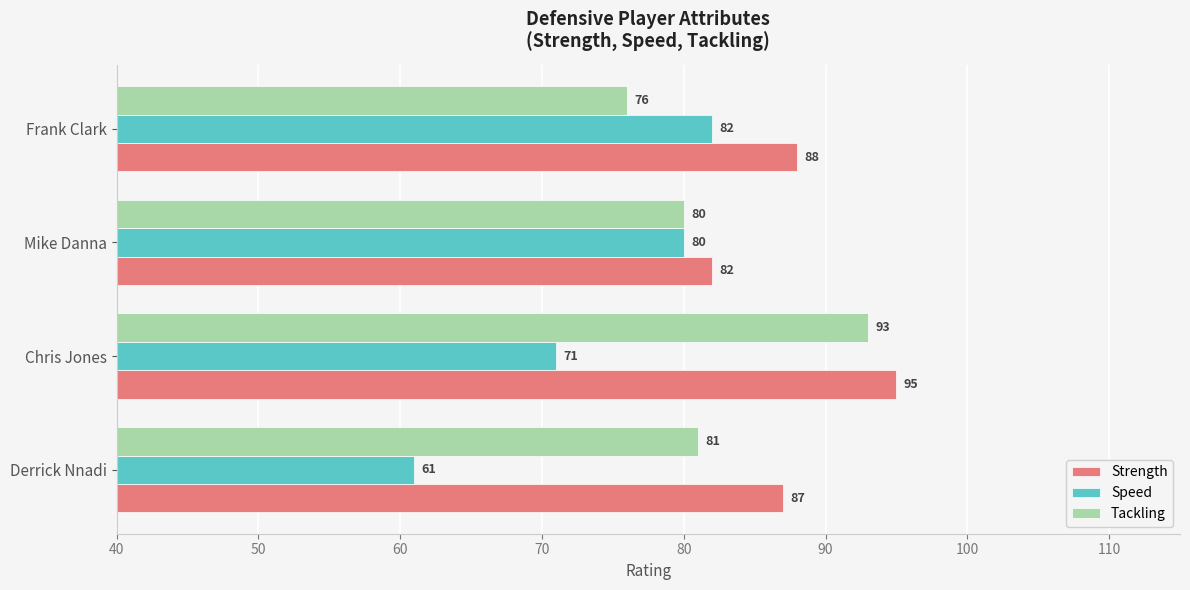

Which series has the widest spread of values?

Speed